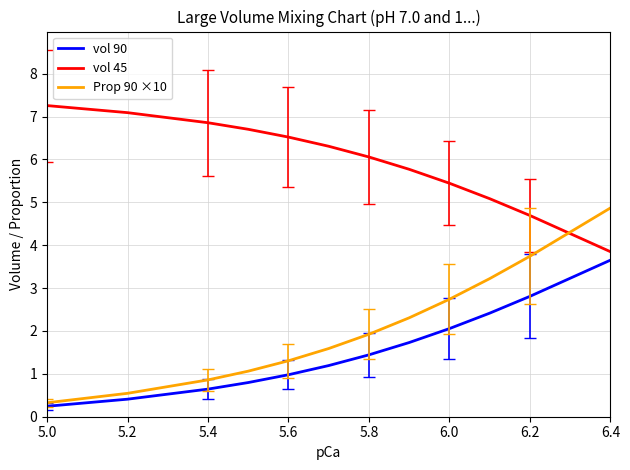

What are all the series names shown in the legend?

vol 90, vol 45, Prop 90 ×10